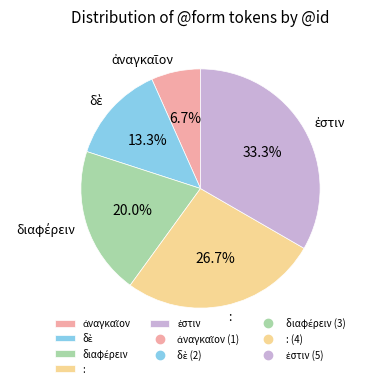

True or false: : accounts for 18% of the total.

False